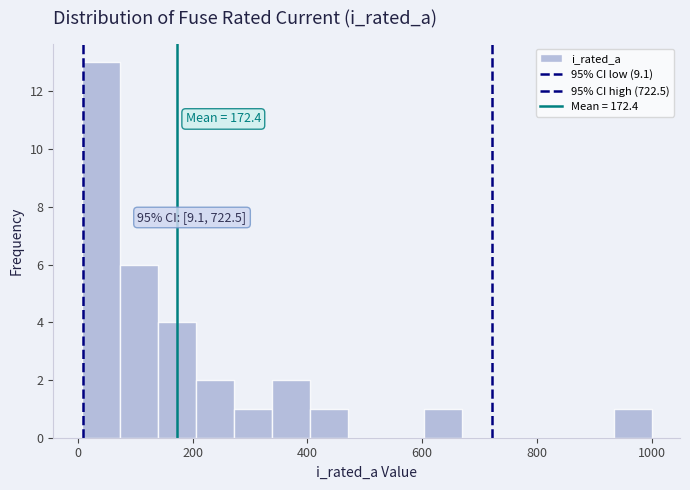

Around what value on the x-axis is the tallest bar? Give the approximate position of its centre, as read against the axis.

40